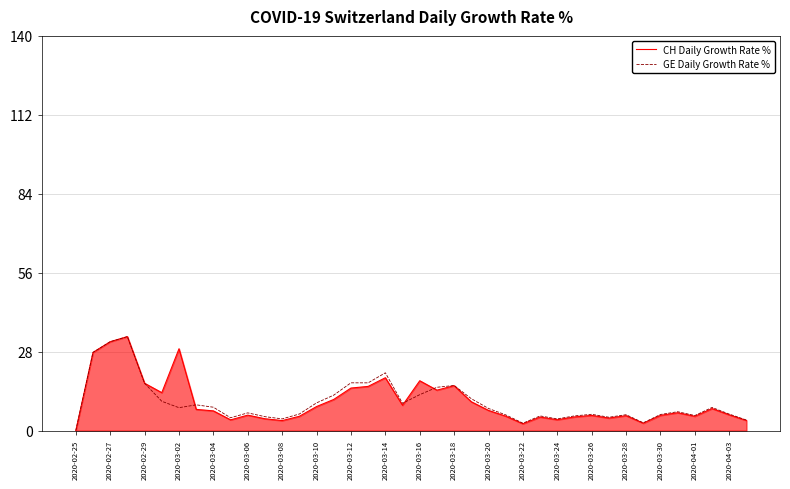

What is the maximum value shown in the chart?

33.3